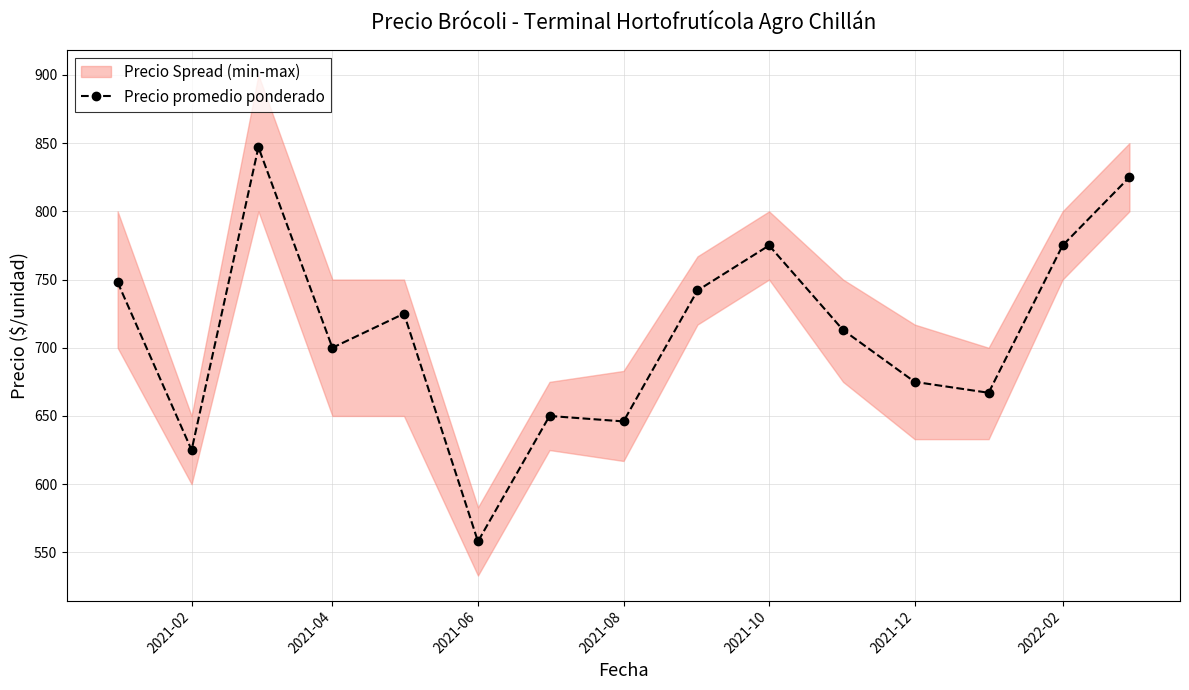

Reading left to right, what are all the values shown in this chart?

748	625	847	700	725	558	650	646	742	775	713	675	667	775	825